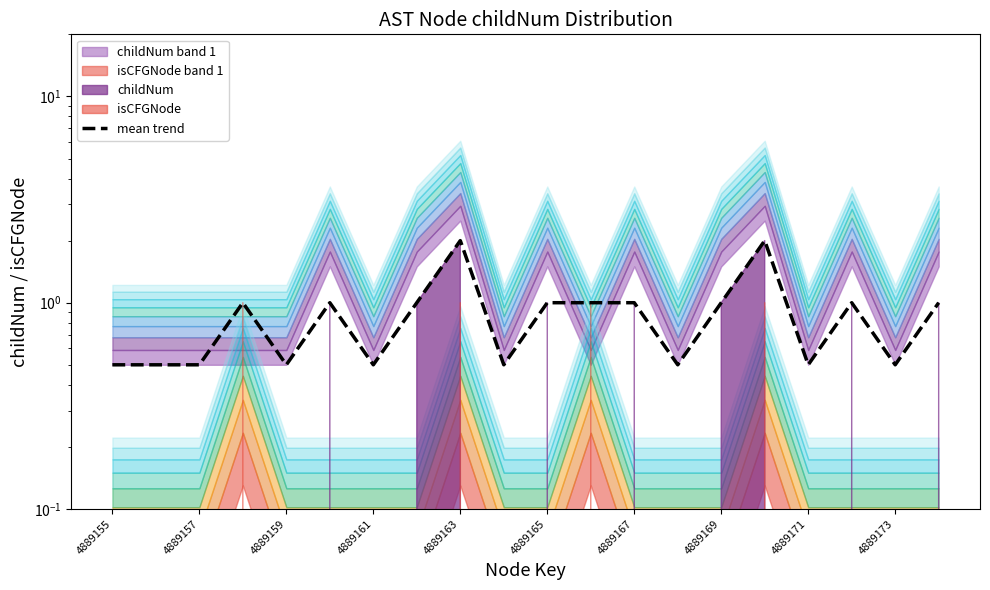

What is the approximate value at 13?

0.5